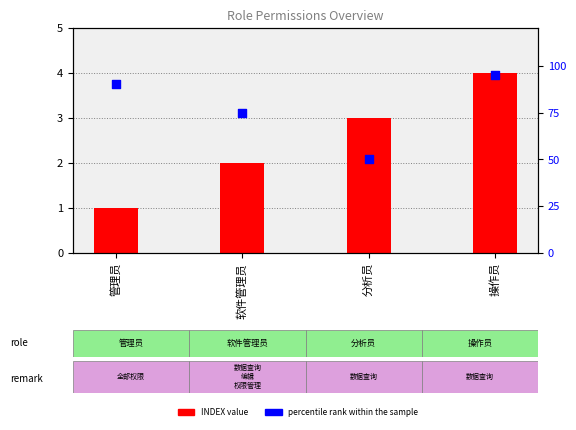

What are all the series names shown in the legend?

INDEX value, percentile rank within the sample